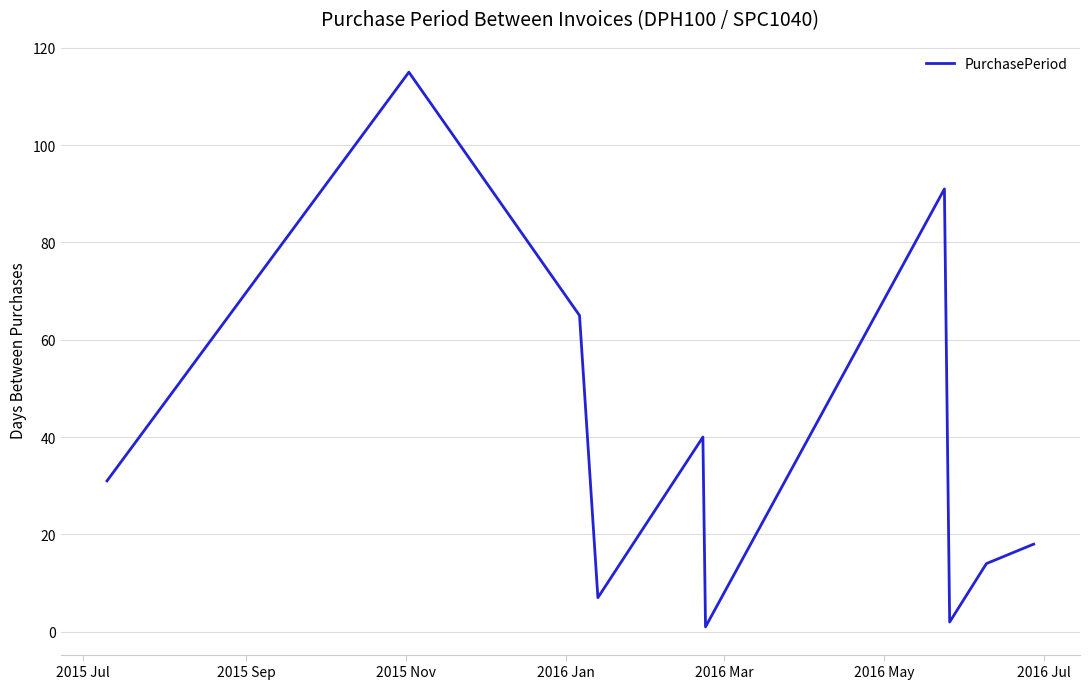

What is the greatest value displayed?

115